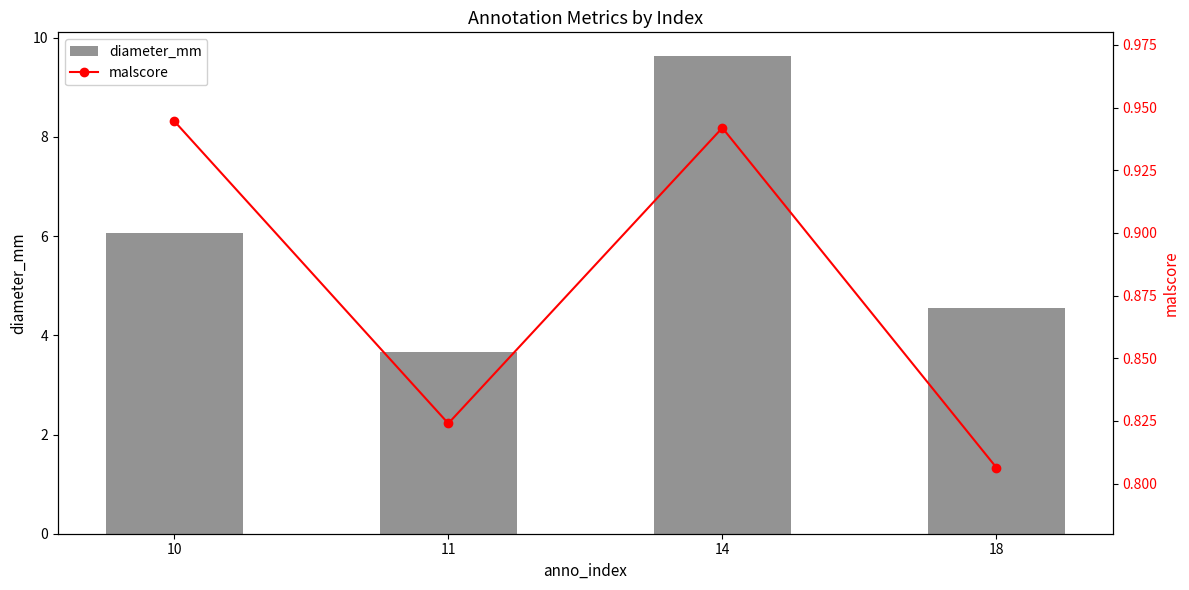

Which label corresponds to the smallest value in the chart?

18